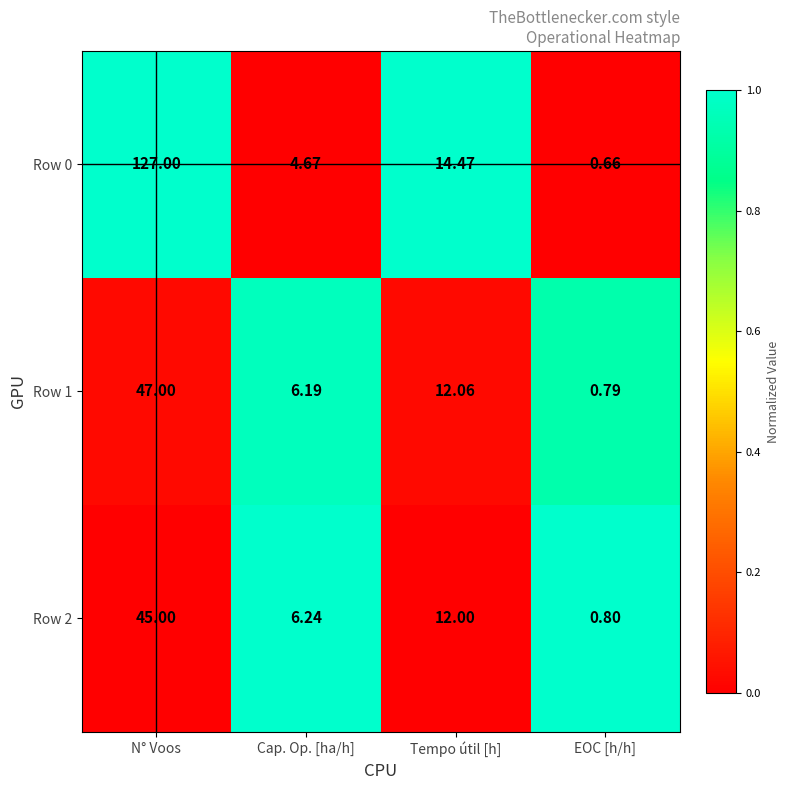

Is the value of Row 1 at N° Voos greater than the value of Row 2 at Cap. Op. [ha/h]?

Yes